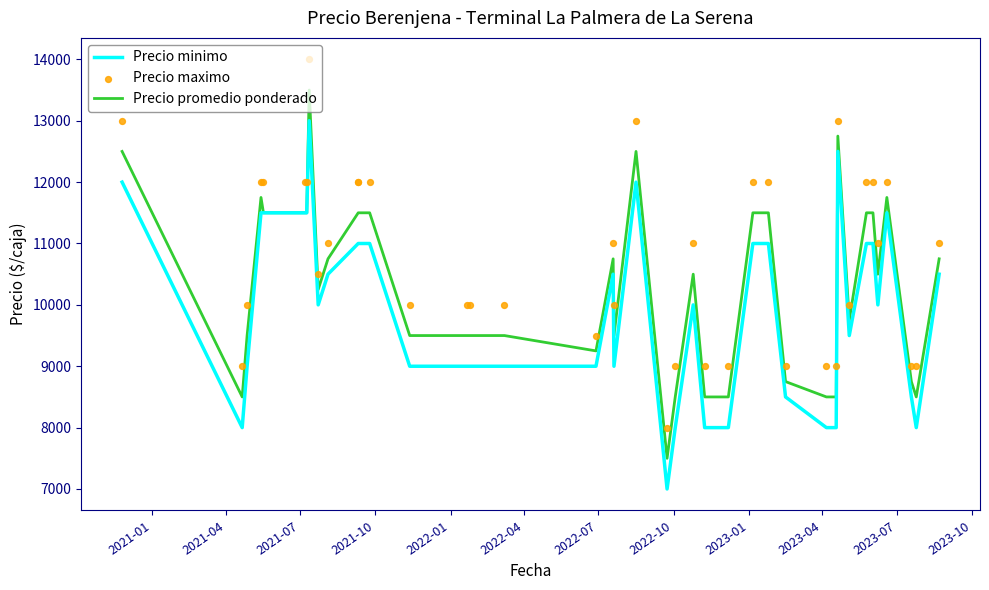

Which series has the largest Y range (max minus min)?

Precio minimo